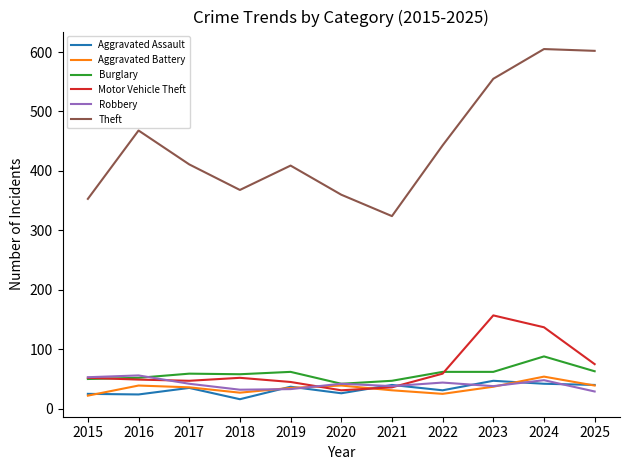

What are all the series names shown in the legend?

Aggravated Assault, Aggravated Battery, Burglary, Motor Vehicle Theft, Robbery, Theft